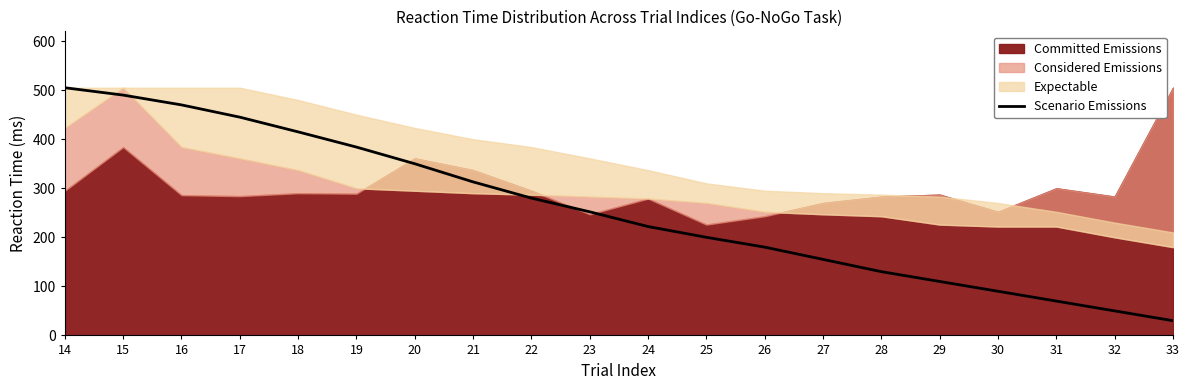

True or false: the data shows 134 at 30.

False